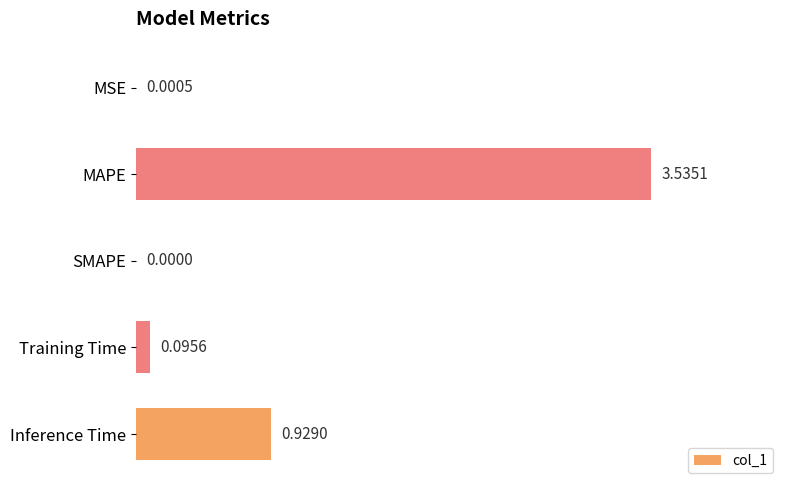

At which label is the value closest to 1?

Inference Time